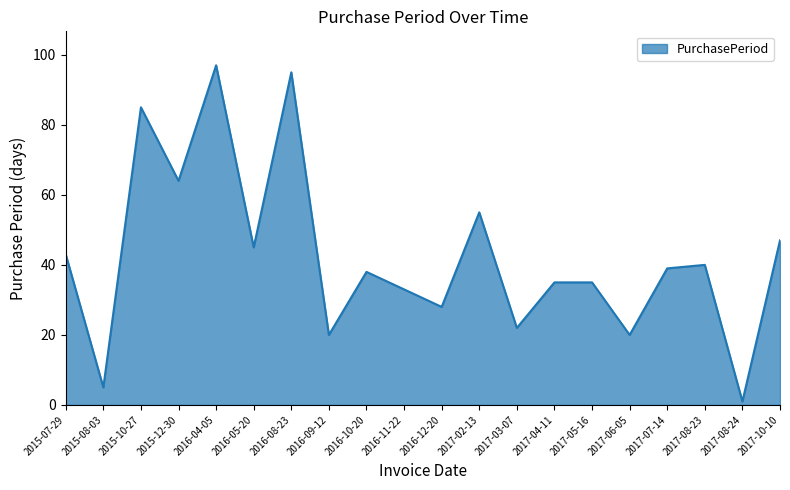

Reading left to right, extract all data points from this chart.

2015-07-29=43	2015-08-03=5	2015-10-27=85	2015-12-30=64	2016-04-05=97	2016-05-20=45	2016-08-23=95	2016-09-12=20	2016-10-20=38	2016-11-22=33	2016-12-20=28	2017-02-13=55	2017-03-07=22	2017-04-11=35	2017-05-16=35	2017-06-05=20	2017-07-14=39	2017-08-23=40	2017-08-24=1	2017-10-10=47